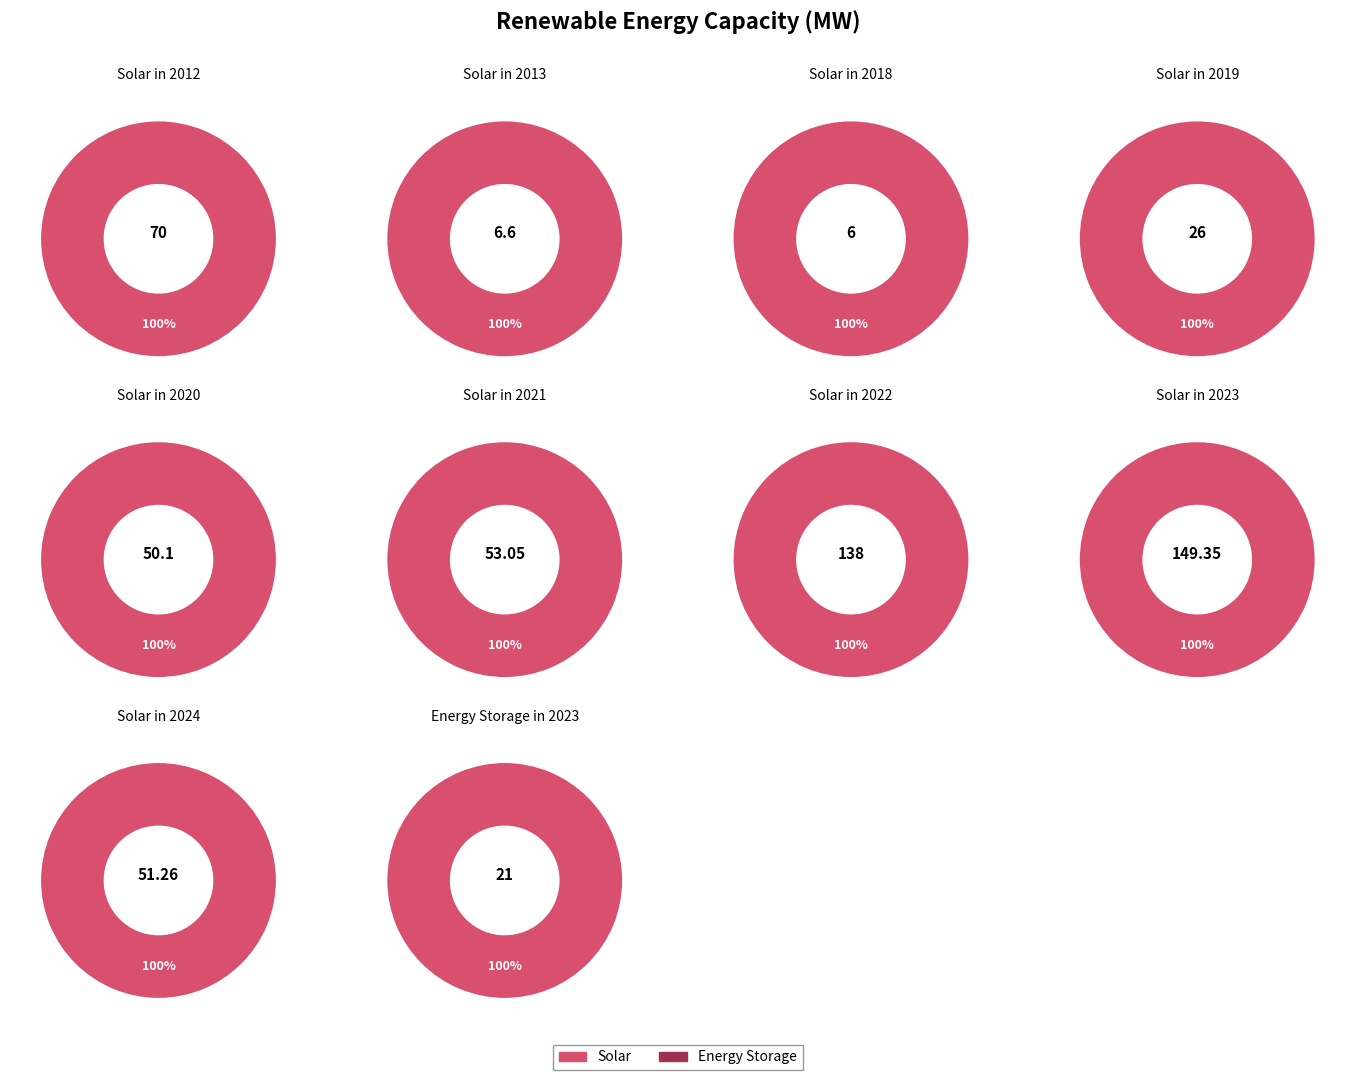

Which category has the biggest portion of the pie?

2023